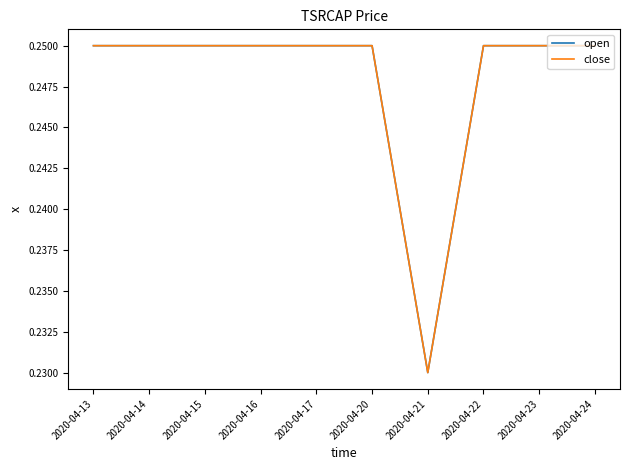

What is the value of the open point at the 5th from the left?

0.2